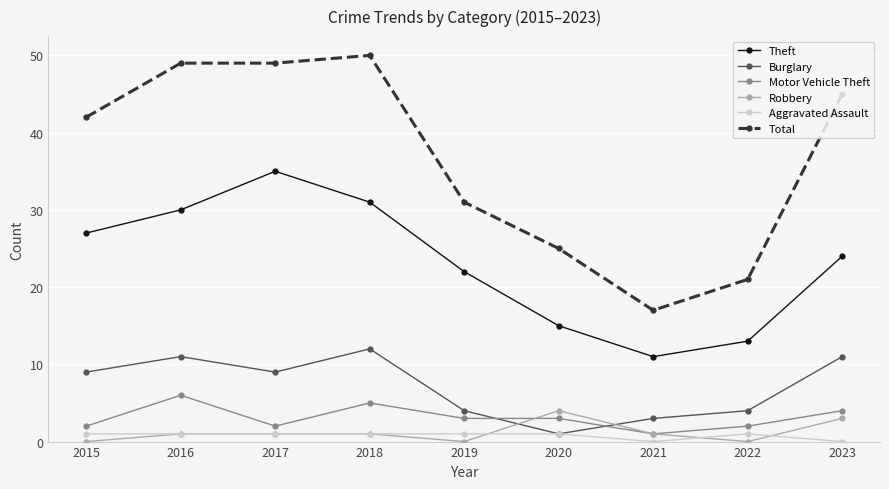

Which series has the largest range (max minus min)?

Total